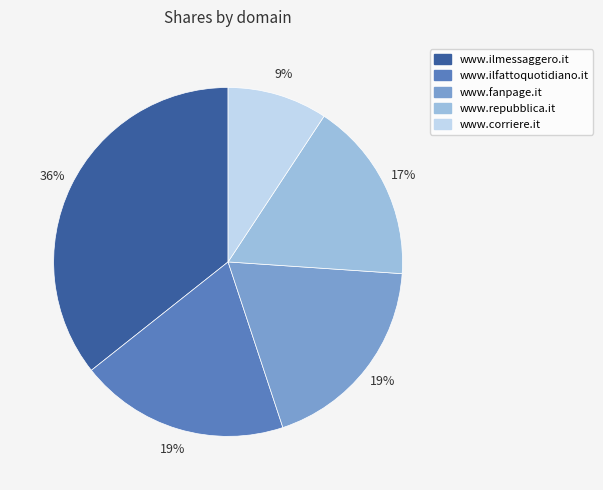

What percentage is the www.ilfattoquotidiano.it slice, to the nearest percent?

19%